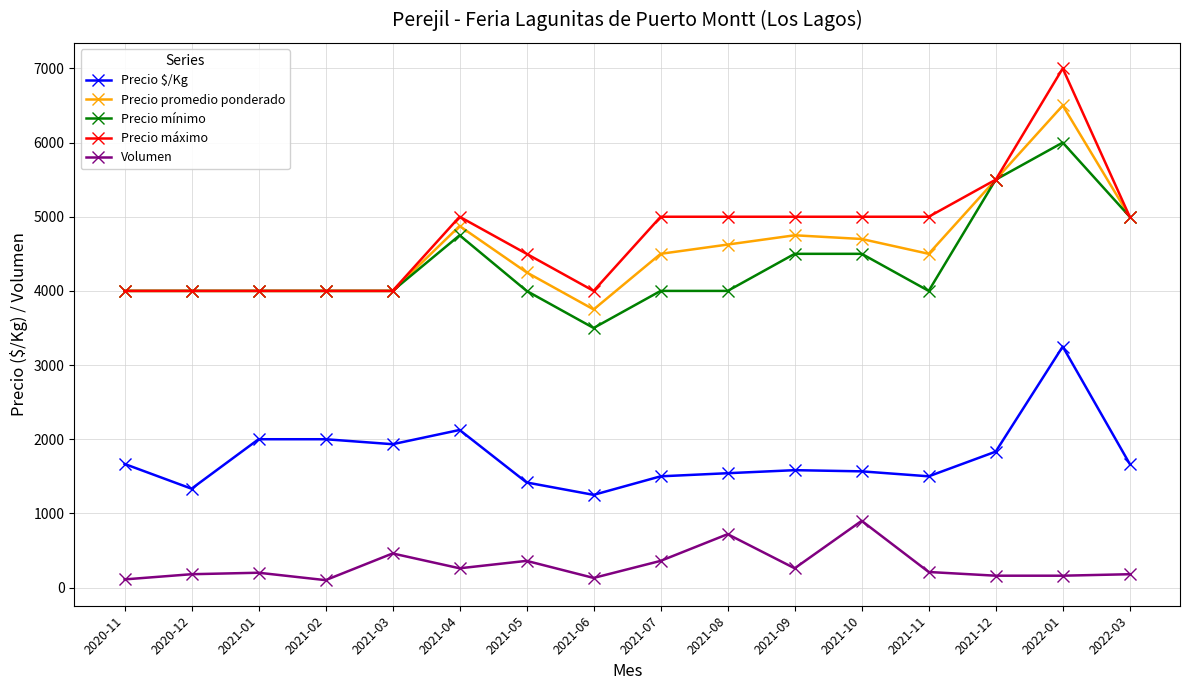

True or false: Precio promedio ponderado and Volumen intersect in this chart.

False